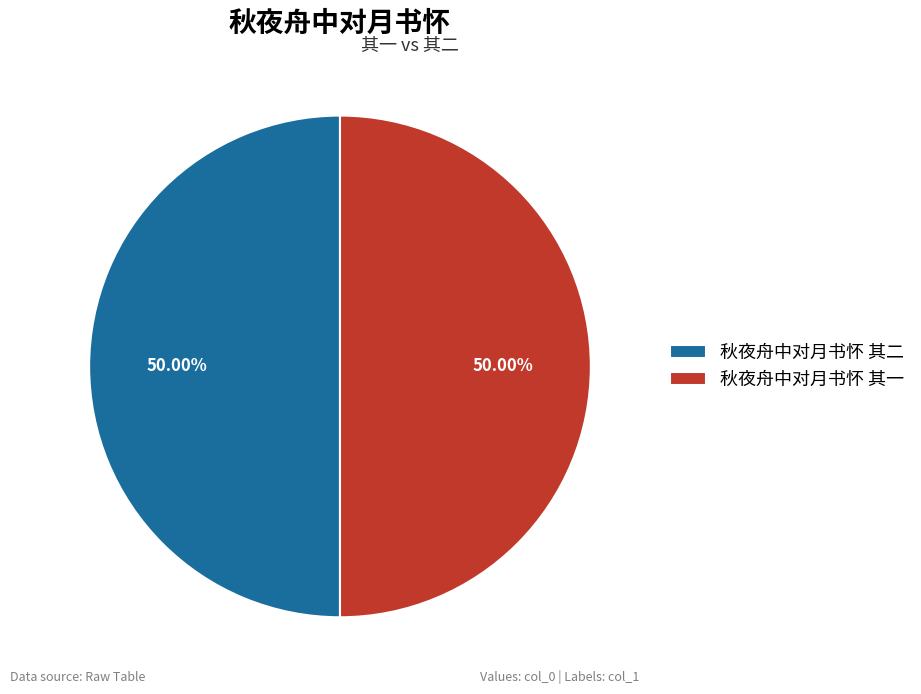

To the nearest percent, what portion does 秋夜舟中对月书怀 其二 represent?

50%